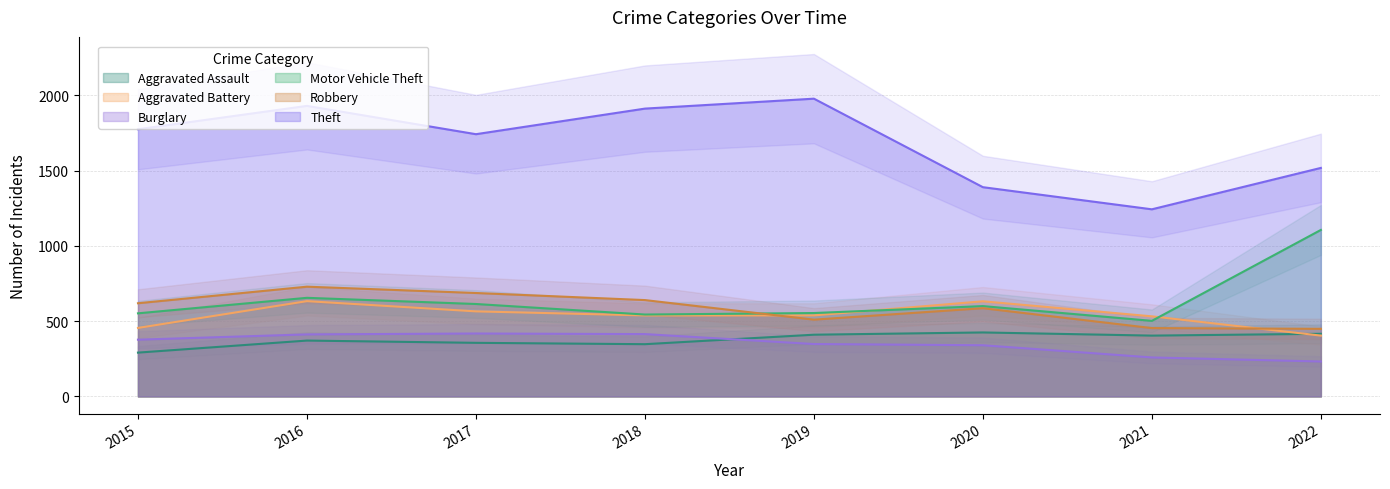

After their last crossing, which series has the higher values: Burglary or Aggravated Assault?

Aggravated Assault